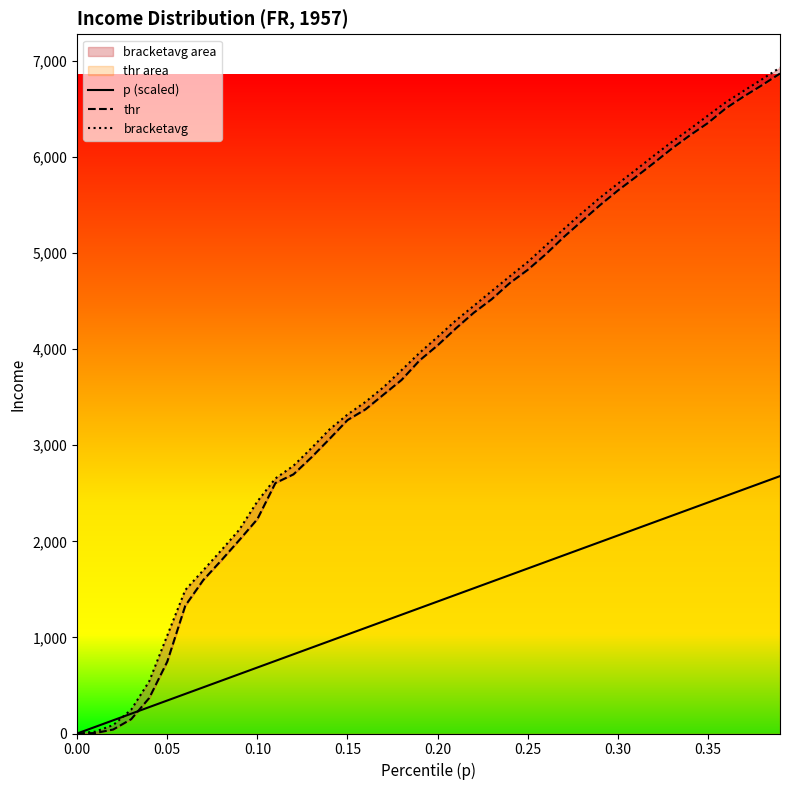

Rank the series by their maximum value, from lowest to highest.

p (scaled), thr, bracketavg